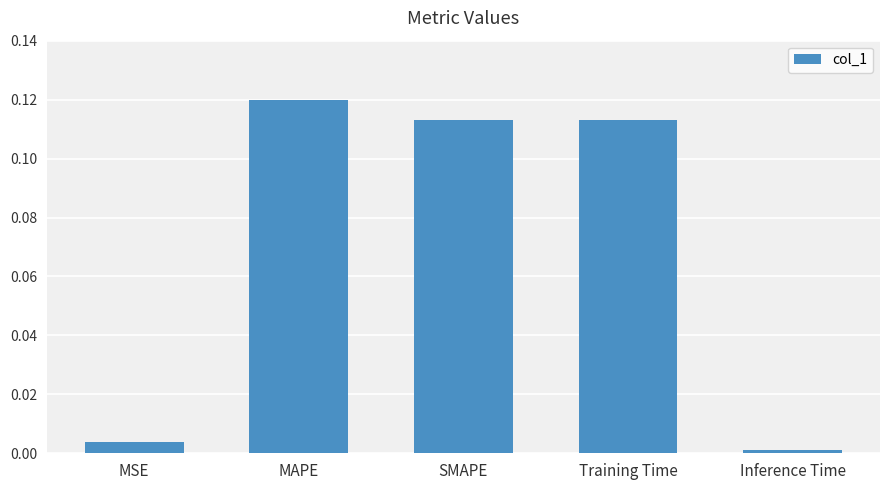

Between MAPE and Training Time, which is larger?

MAPE